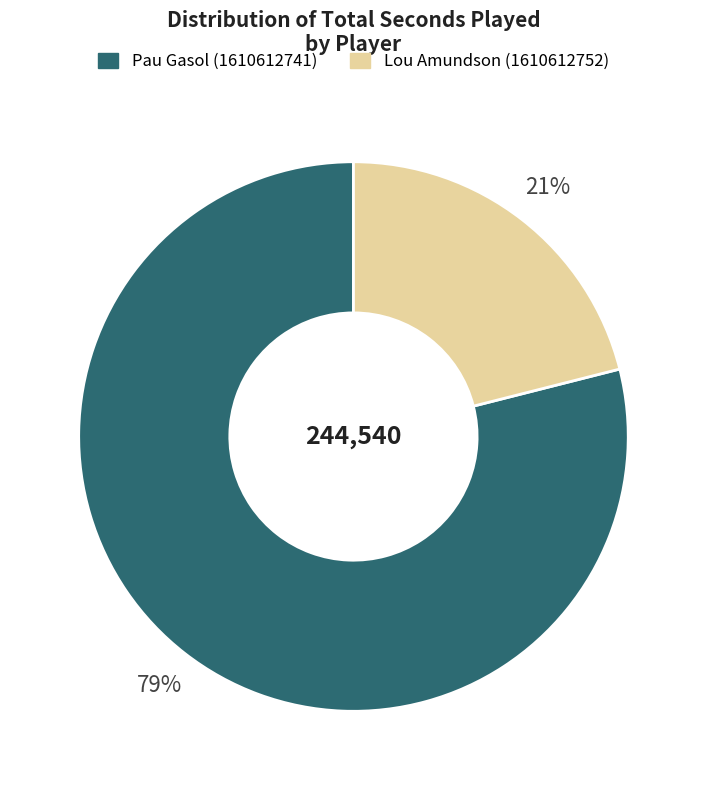

Which category has the biggest portion of the pie?

Pau Gasol (1610612741)